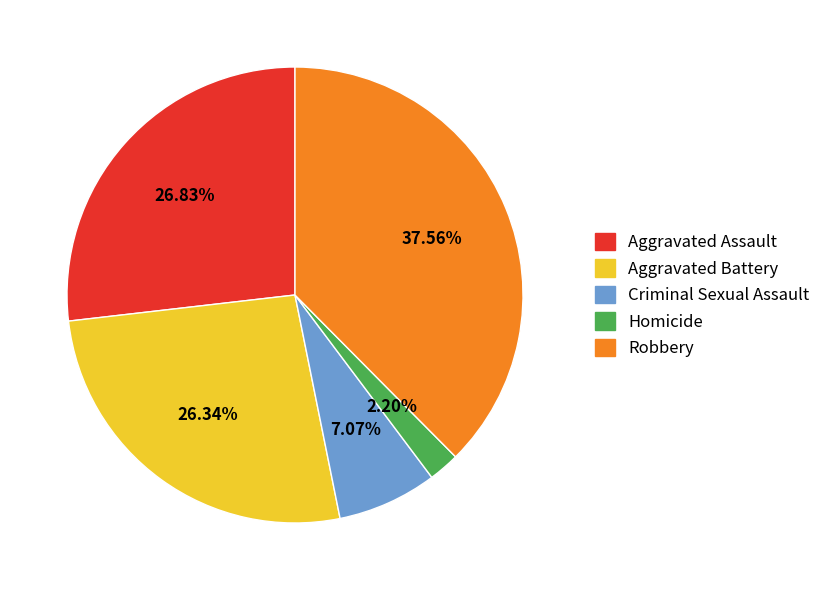

To the nearest percent, what is the average slice percentage?

20%